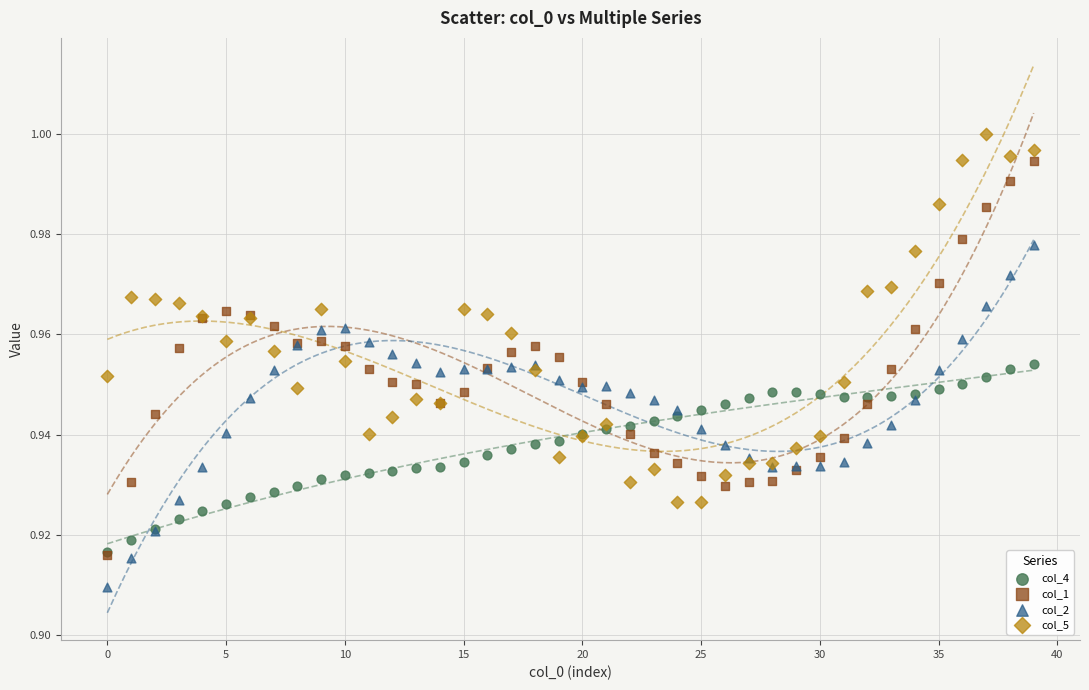

What are all the series names shown in the legend?

col_4, col_1, col_2, col_5